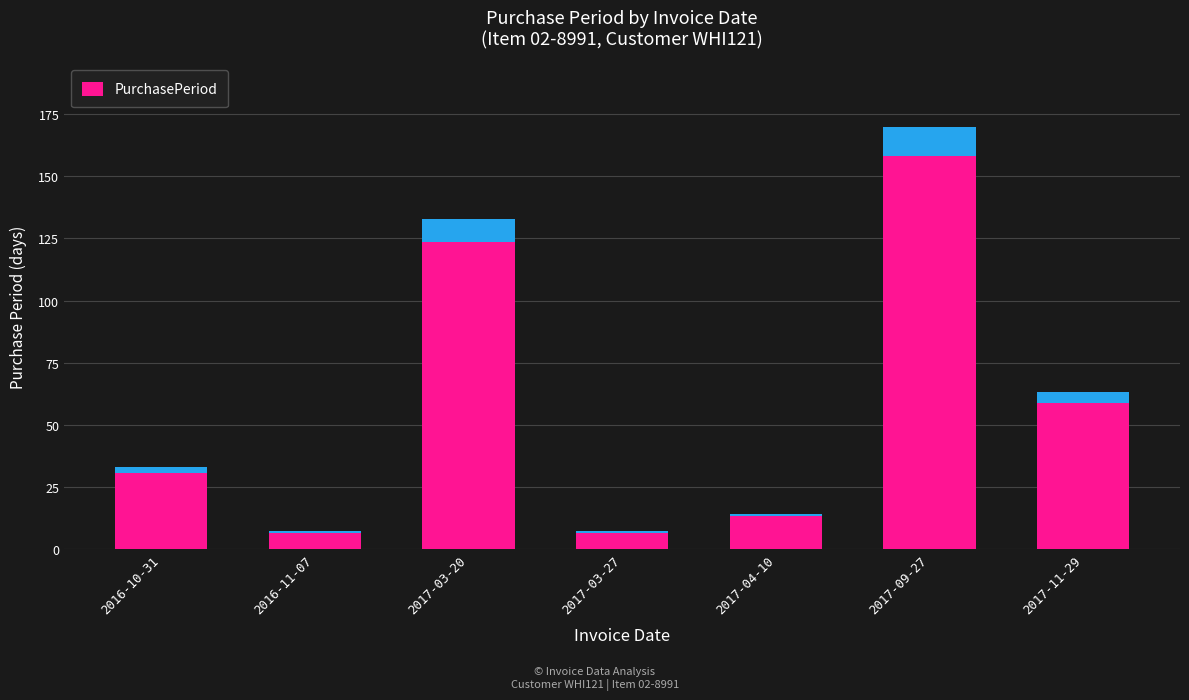

What is the minimum value shown in the chart?

7